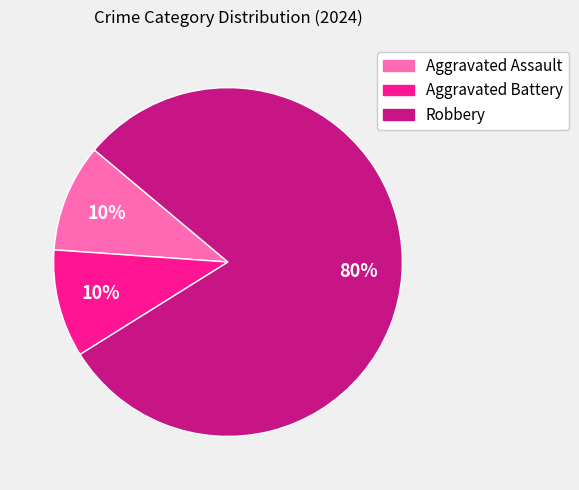

To the nearest percent, what percentage of the pie is Aggravated Assault?

10%